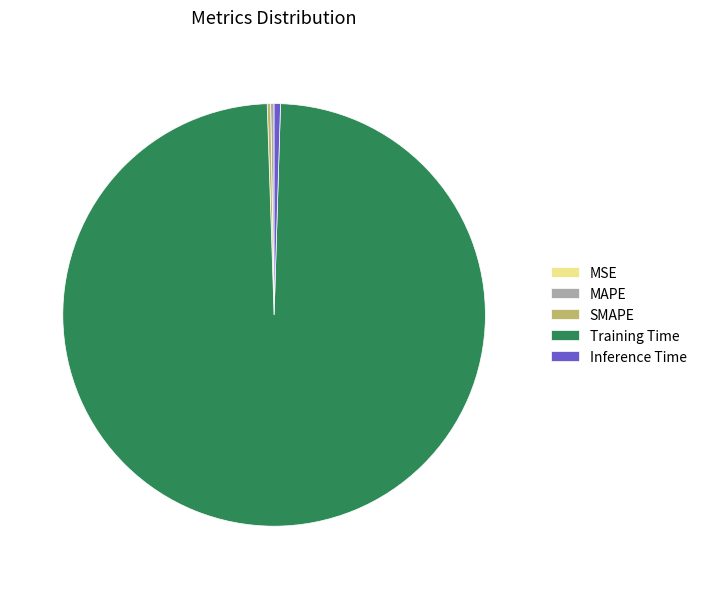

Combined, do Inference Time and Training Time account for over 50%?

Yes